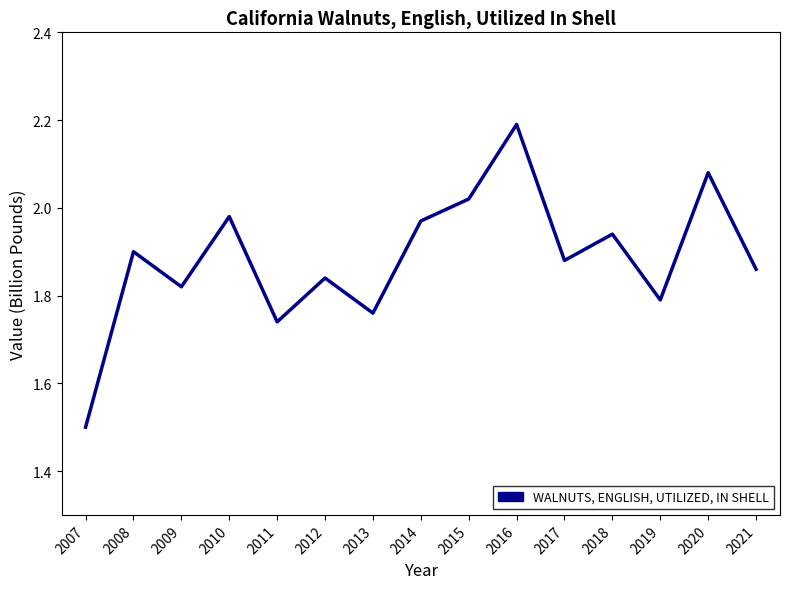

At which label is the value closest to 1?

2007